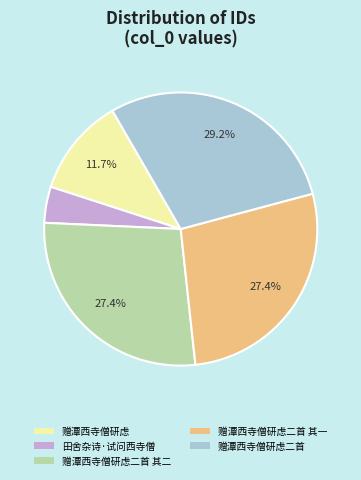

What percentage do 赠潭西寺僧研虑二首 其二 and 赠潭西寺僧研虑二首 together represent?

56.6%